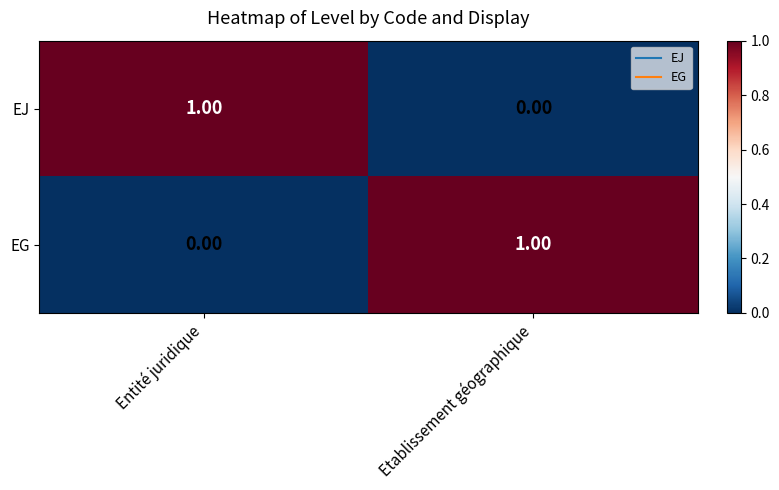

Is the value of EJ at Entité juridique greater than the value of EG at Entité juridique?

Yes